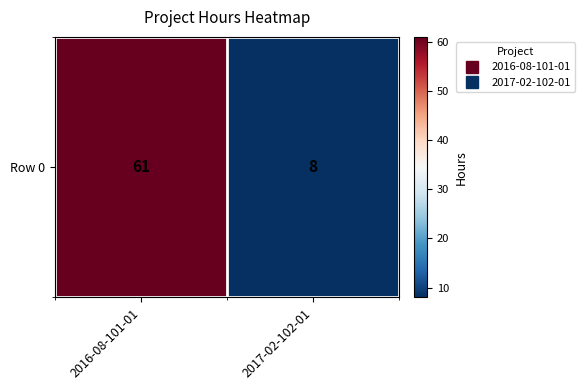

What value does the data have at 2016-08-101-01, to the nearest 10?

60